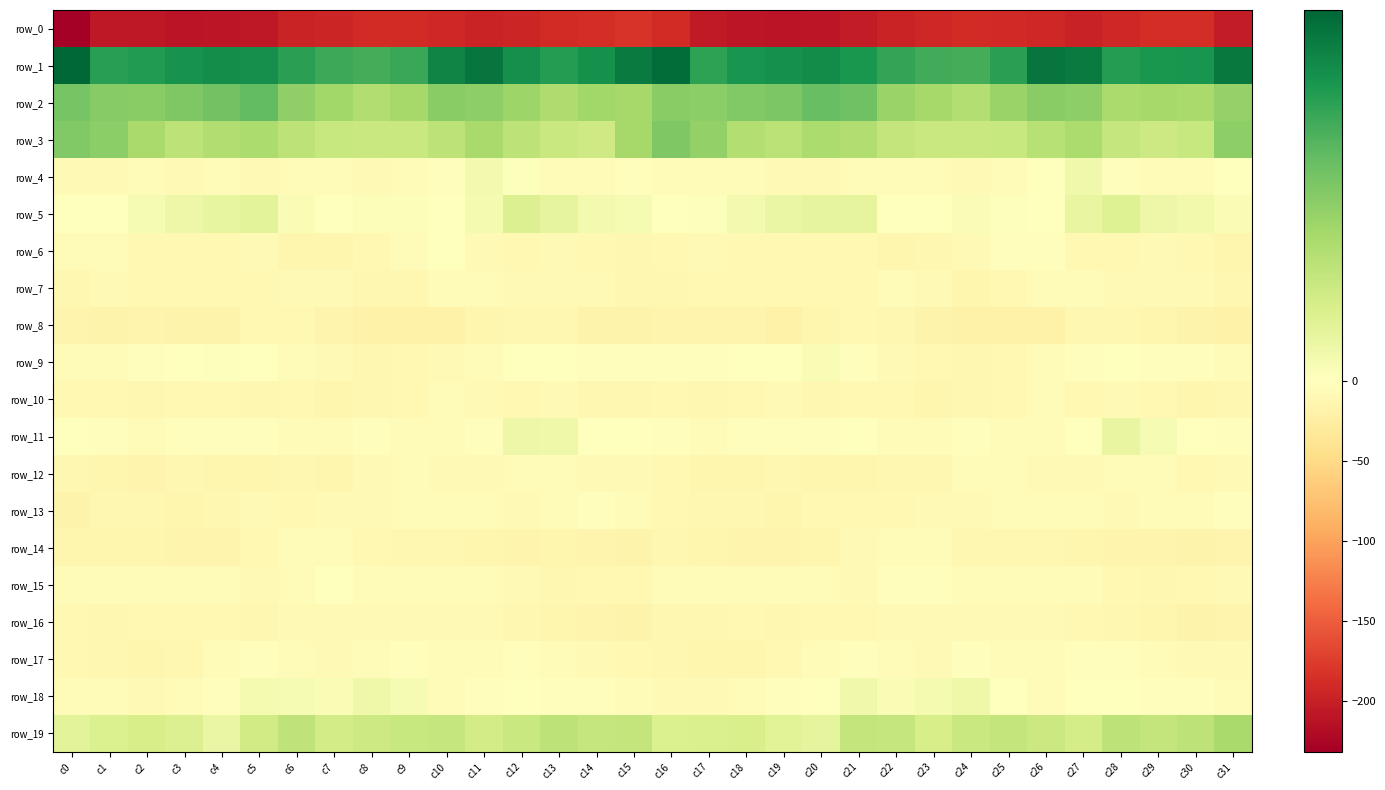

What is the average value of the row_2 series?

20.2